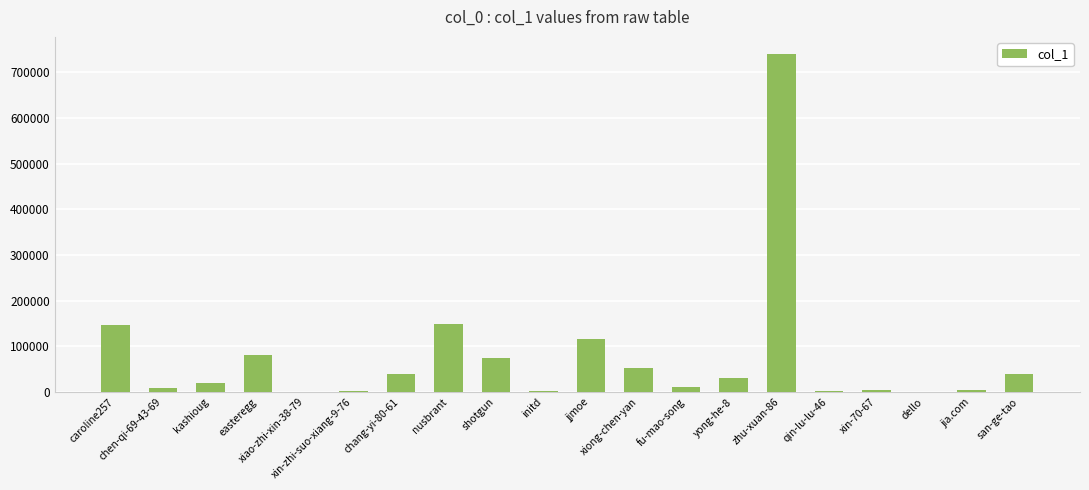

What is the value of the 12th bar from the left?

51907